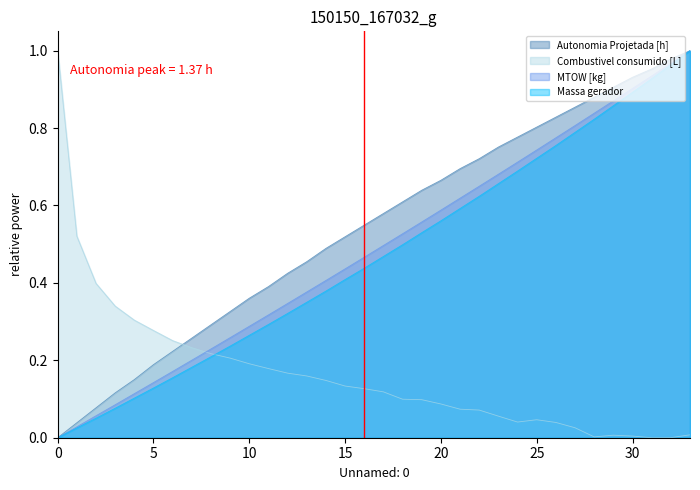

True or false: Autonomia Projetada [h] and Massa gerador intersect in this chart.

False